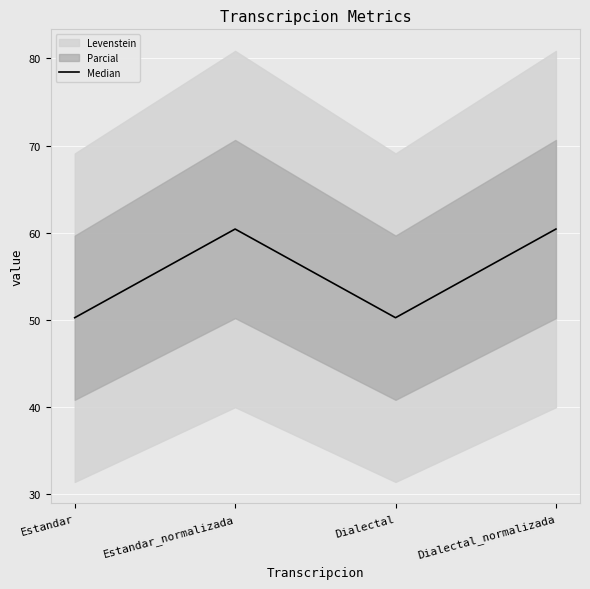

Reading right to left, list all the values displayed in this chart.

60.4	50.3	60.4	50.3